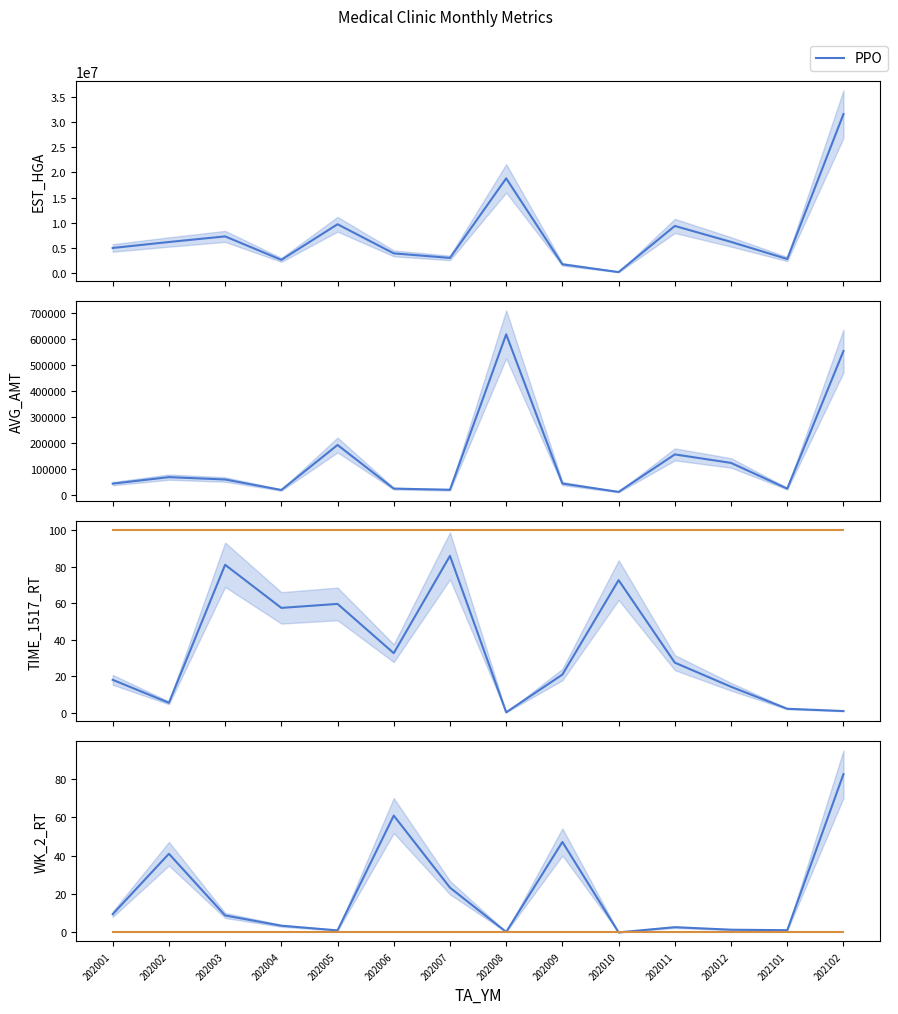

Which series has the largest total across all categories?

Data